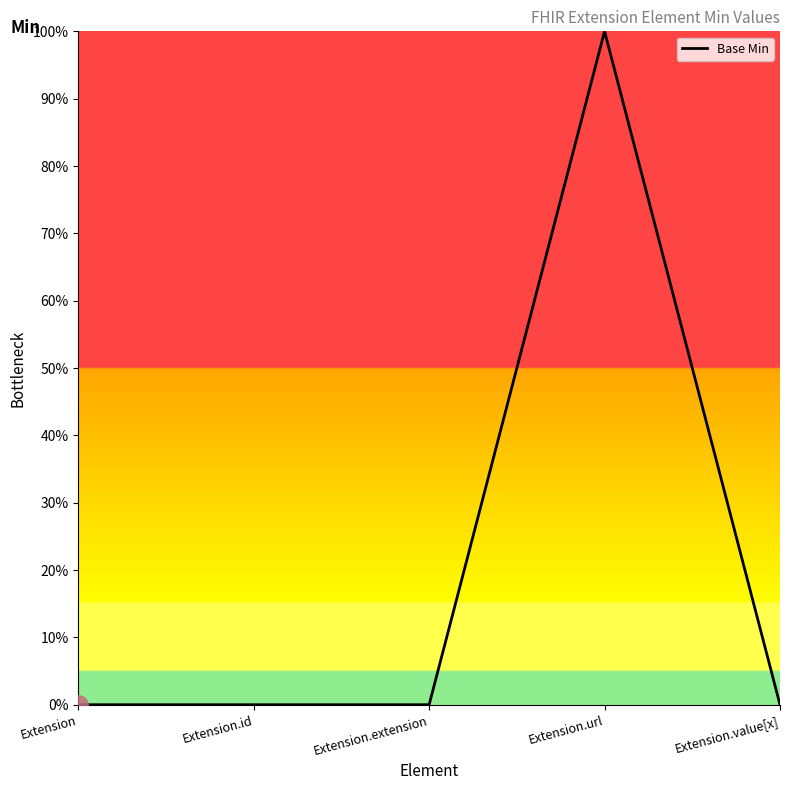

The chart shows a value of 2 at Extension.url. True or false?

False